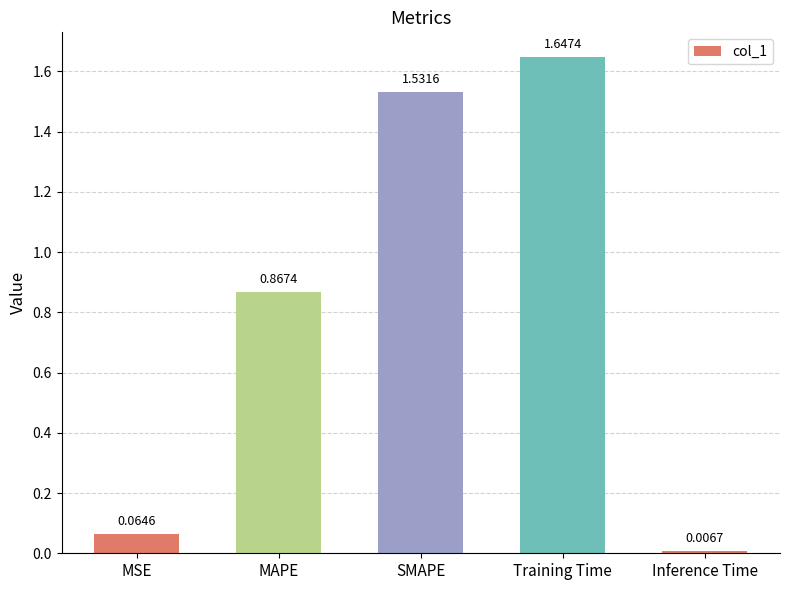

What is the sum of the values at Training Time and Inference Time?

1.7